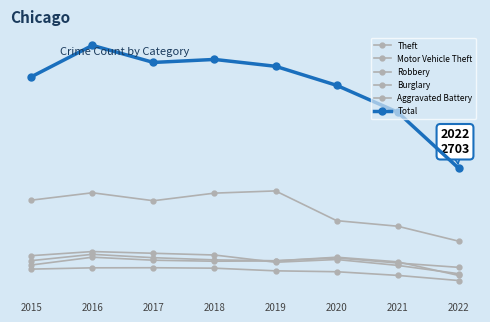

The value of Robbery at 2017 is 1346. True or false?

False